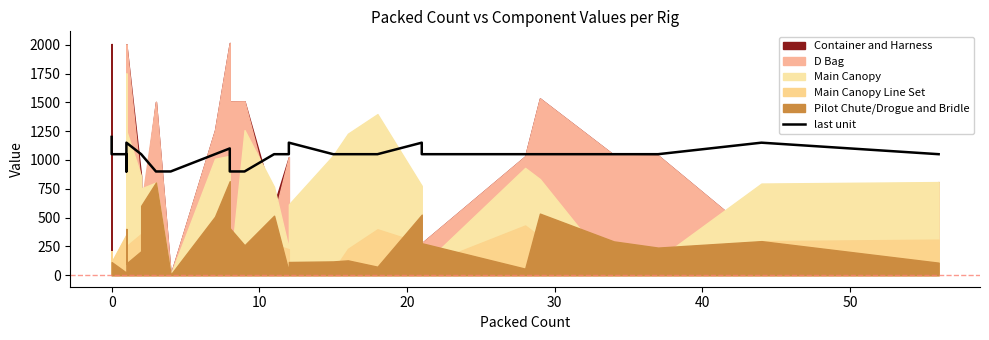

What is the difference between the second highest and minimum values?

250